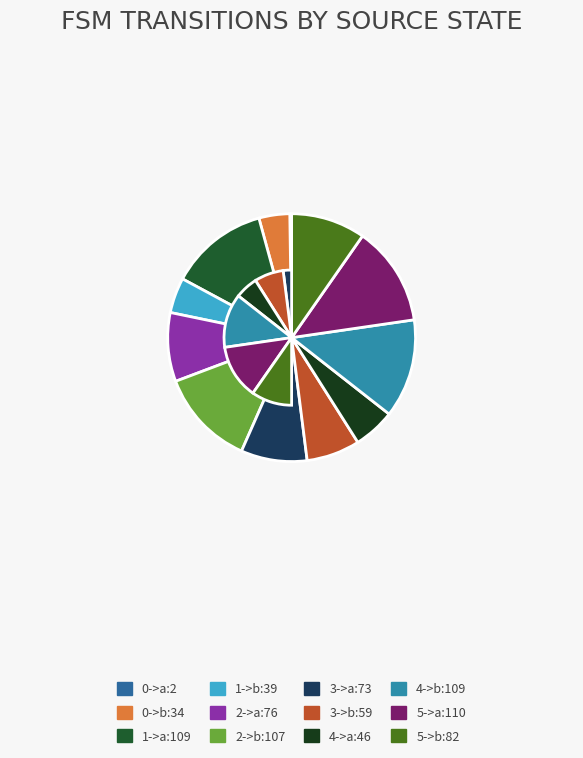

Count the number of slices in the pie.

12